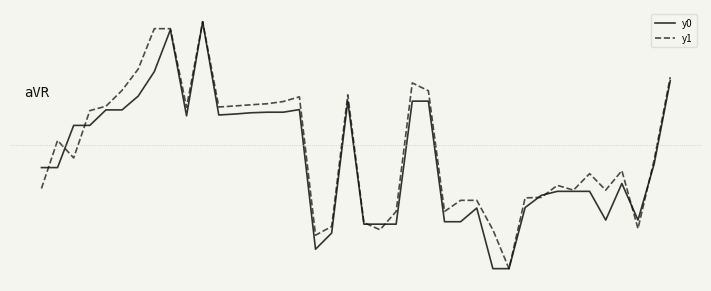

Between which two adjacent categories do y1 and y0 first intersect?

0 and 1